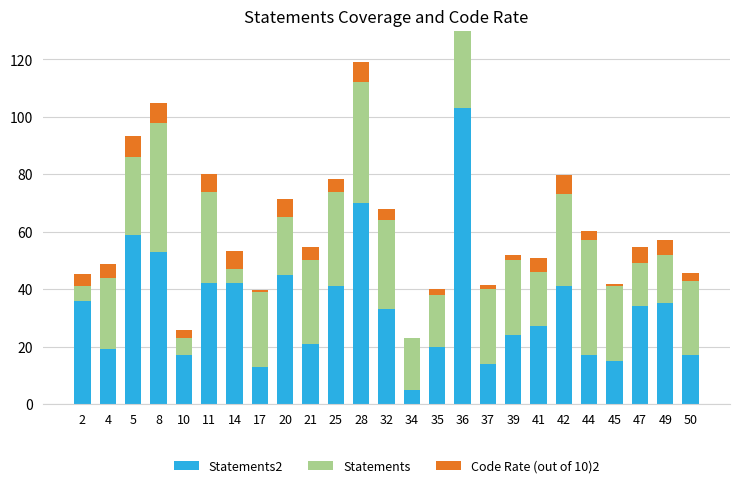

How many groups of bars are there?

25